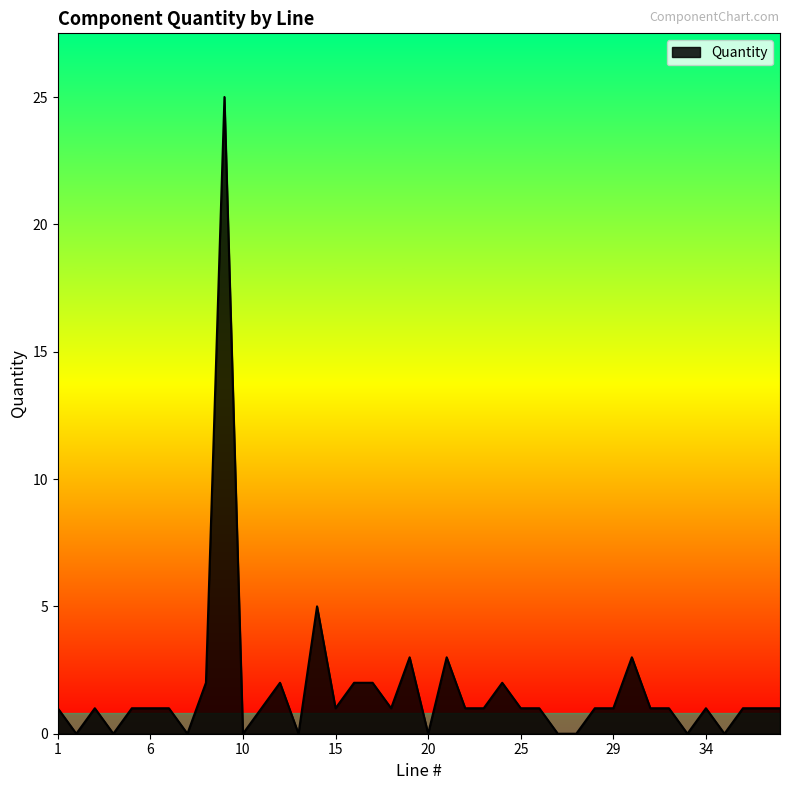

What is the maximum value shown in the chart?

25